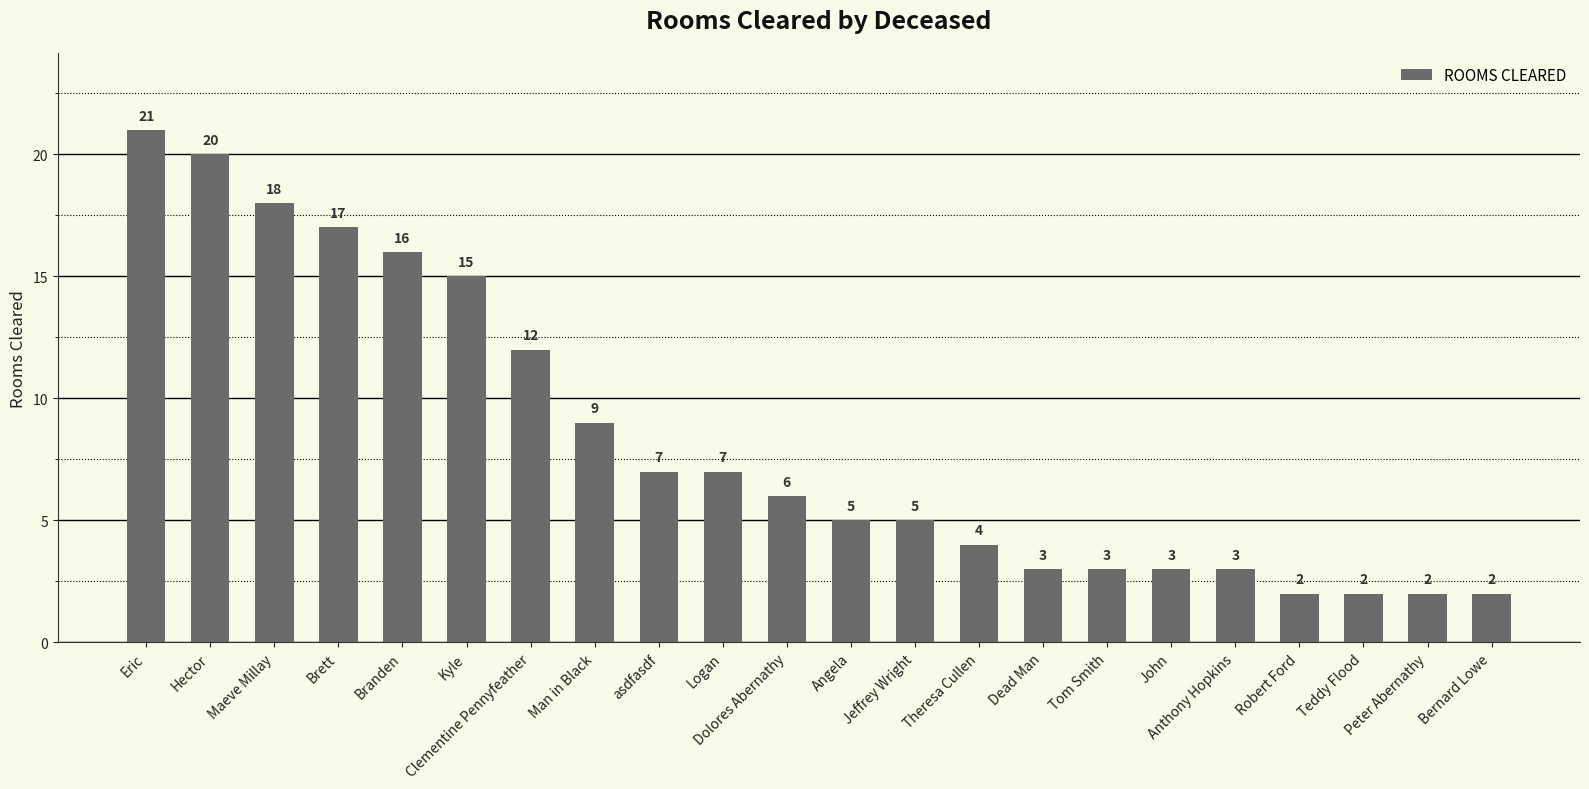

What is the difference between the values at Logan and Dead Man?

4